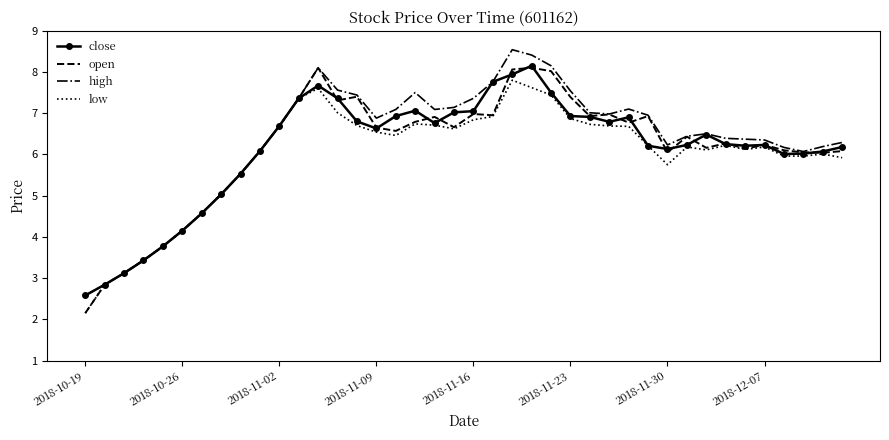

Reading left to right, what are all the values shown in this chart?

close: 2.6	2.8	3.1	3.4	3.8	4.2	4.6	5.0	5.5	6.1	6.7	7.4	7.7	7.4	6.8	6.6	6.9	7.1	6.8	7.0	7.0	7.8	7.9	8.2	7.5	6.9	6.9	6.8	6.9	6.2	6.1	6.2	6.5	6.2	6.2	6.2	6.0	6.0	6.1	6.2
open: 2.1	2.8	3.1	3.4	3.8	4.2	4.6	5.0	5.5	6.1	6.7	7.4	8.1	7.3	7.4	6.7	6.6	6.8	6.9	6.7	7.0	7.0	8.1	8.1	8.0	7.4	6.9	7.0	6.8	6.9	6.0	6.4	6.2	6.3	6.1	6.2	6.1	6.0	6.0	6.1
high: 2.6	2.8	3.1	3.4	3.8	4.2	4.6	5.0	5.5	6.1	6.7	7.4	8.1	7.6	7.4	6.9	7.1	7.5	7.1	7.1	7.4	7.8	8.5	8.4	8.2	7.5	7.0	7.0	7.1	7.0	6.2	6.4	6.5	6.4	6.4	6.3	6.2	6.1	6.2	6.3
low: 2.1	2.8	3.1	3.4	3.8	4.2	4.6	5.0	5.5	6.1	6.7	7.4	7.6	7.0	6.7	6.5	6.5	6.7	6.7	6.6	6.8	6.9	7.8	7.6	7.4	6.9	6.7	6.7	6.7	6.2	5.8	6.2	6.1	6.2	6.1	6.2	6.0	6.0	6.0	5.9